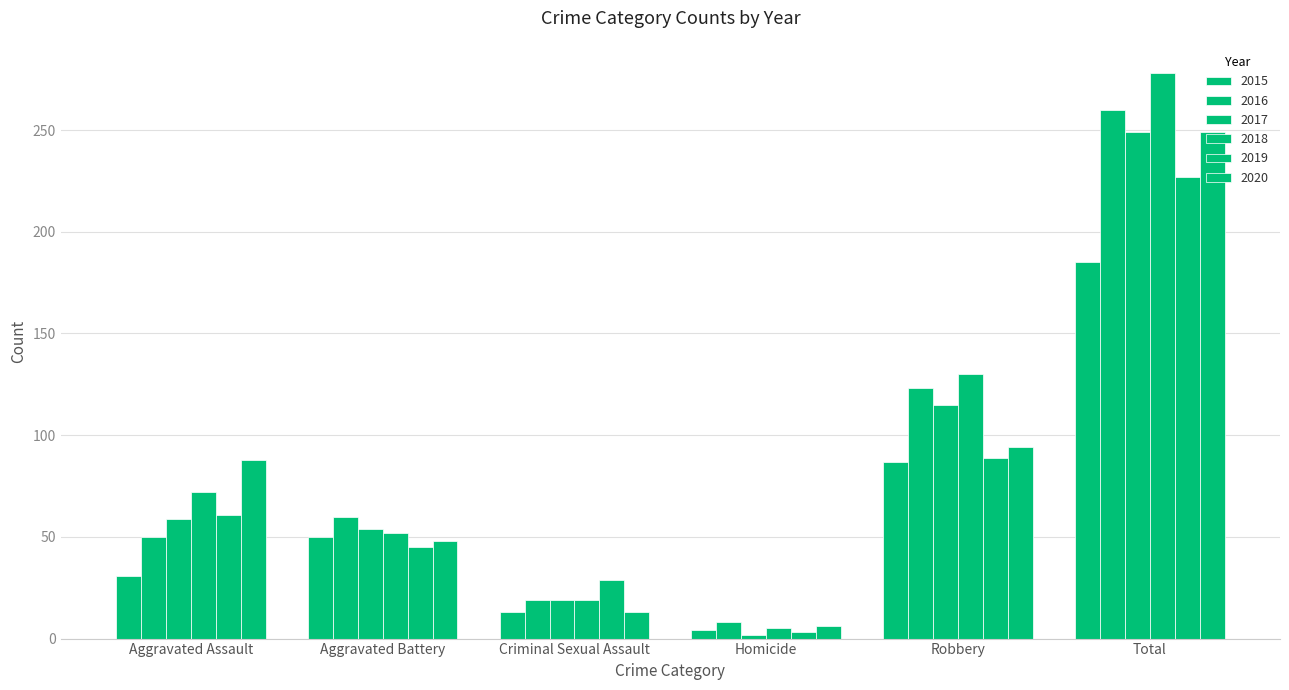

Reading right to left, list all the values displayed in this chart.

2015: Total=185	Robbery=87	Homicide=4	Criminal Sexual Assault=13	Aggravated Battery=50	Aggravated Assault=31
2016: Total=260	Robbery=123	Homicide=8	Criminal Sexual Assault=19	Aggravated Battery=60	Aggravated Assault=50
2017: Total=249	Robbery=115	Homicide=2	Criminal Sexual Assault=19	Aggravated Battery=54	Aggravated Assault=59
2018: Total=278	Robbery=130	Homicide=5	Criminal Sexual Assault=19	Aggravated Battery=52	Aggravated Assault=72
2019: Total=227	Robbery=89	Homicide=3	Criminal Sexual Assault=29	Aggravated Battery=45	Aggravated Assault=61
2020: Total=249	Robbery=94	Homicide=6	Criminal Sexual Assault=13	Aggravated Battery=48	Aggravated Assault=88